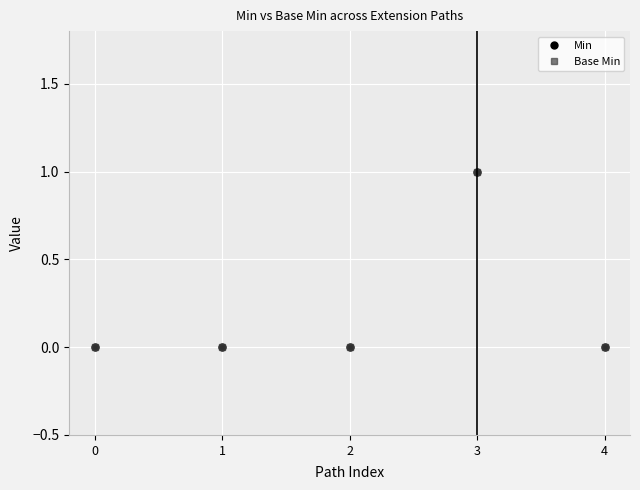

True or false: Min and Base Min cross at least once.

False